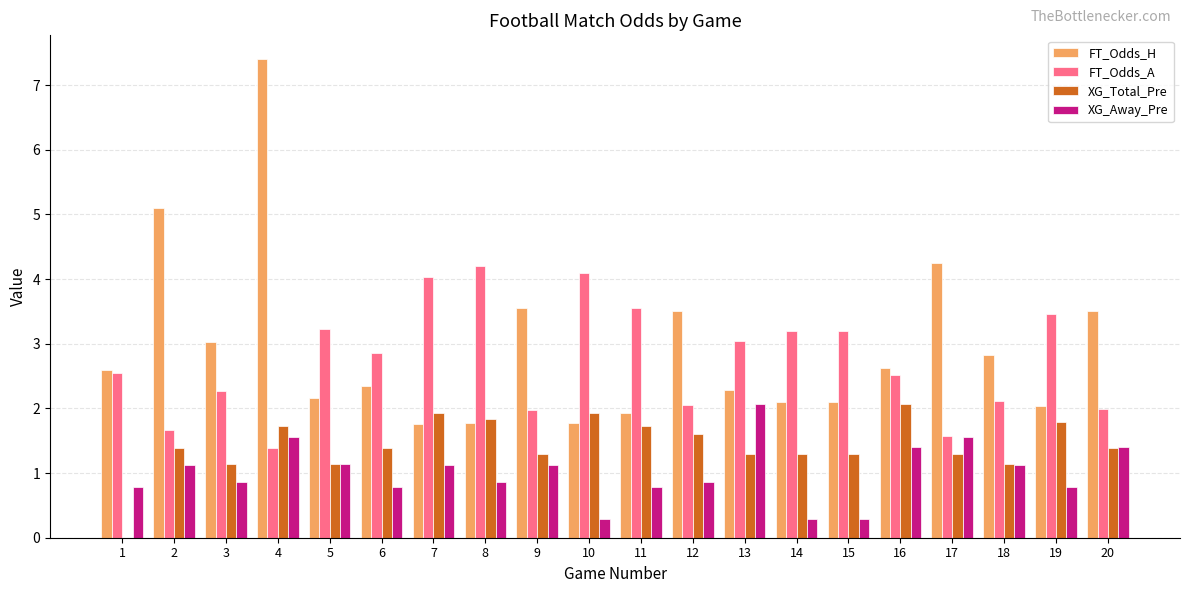

What are all the series names shown in the legend?

FT_Odds_H, FT_Odds_A, XG_Total_Pre, XG_Away_Pre